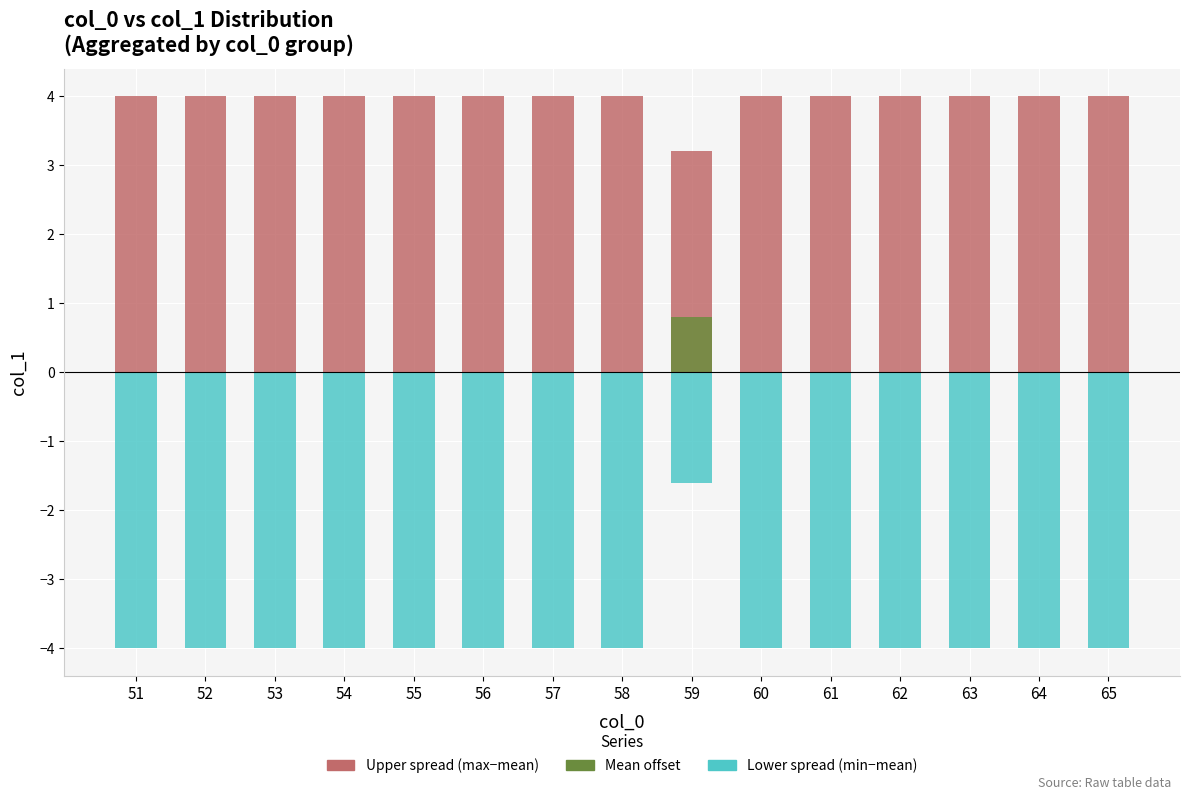

Reading left to right, list all the values displayed in this chart.

Upper spread (max-mean): 4.0	4.0	4.0	4.0	4.0	4.0	4.0	4.0	3.2	4.0	4.0	4.0	4.0	4.0	4.0
Mean offset: 0.0	0.0	0.0	0.0	0.0	0.0	0.0	0.0	0.8	0.0	0.0	0.0	0.0	0.0	0.0
Lower spread (min-mean): -4.0	-4.0	-4.0	-4.0	-4.0	-4.0	-4.0	-4.0	-1.6	-4.0	-4.0	-4.0	-4.0	-4.0	-4.0